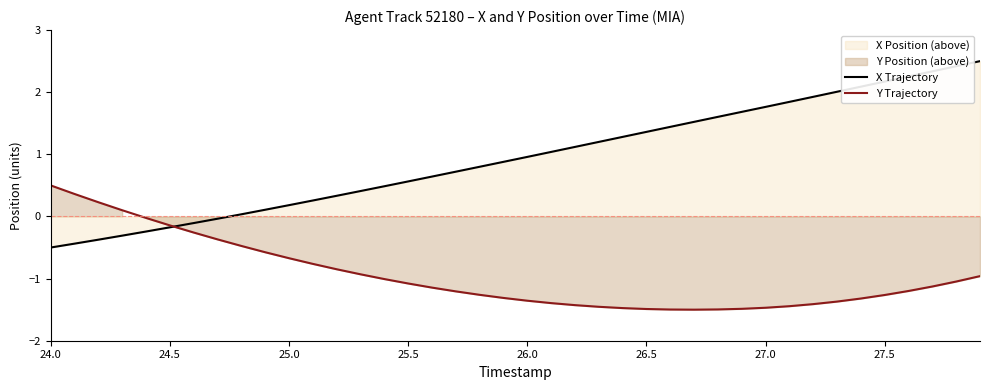

What is the minimum value for Y Trajectory?

-1.5